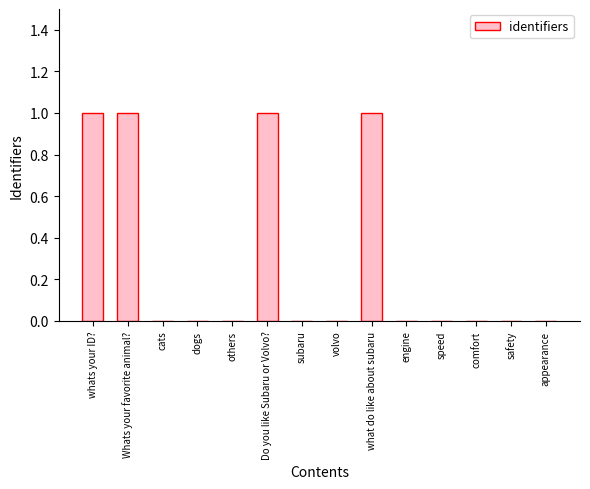

What is the change in value from Whats your favorite animal? to others?

-1